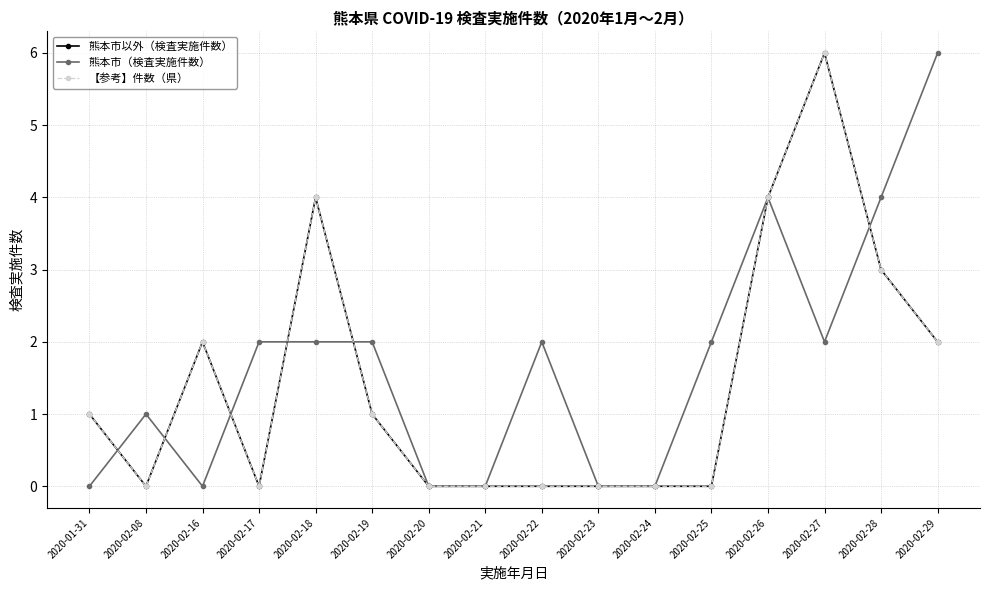

What is the difference between the maximum and minimum values in the 【参考】件数（県） series?

6